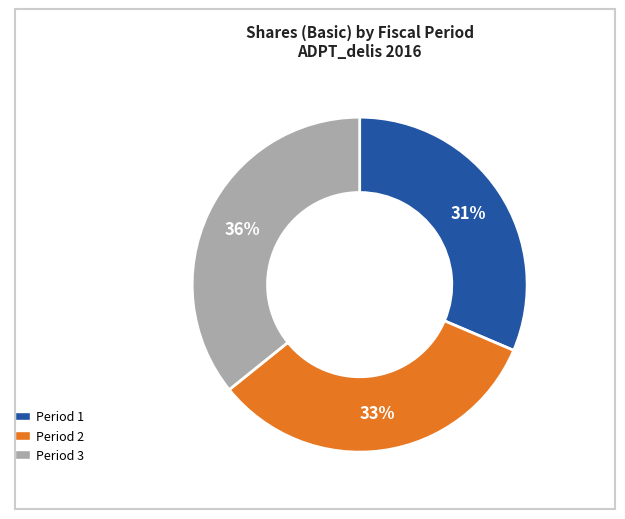

The Period 3 slice represents 36% of the pie. True or false?

True